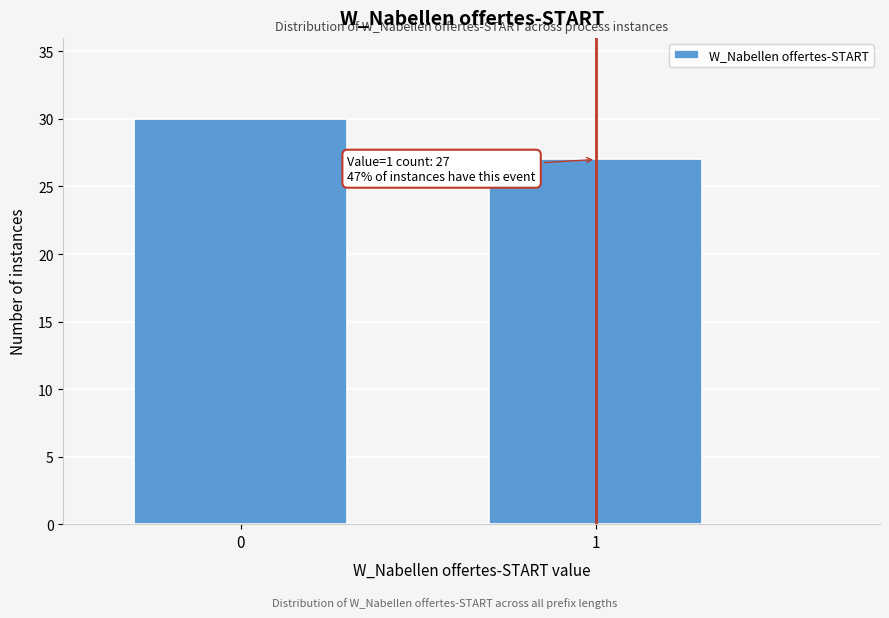

Reading right to left, list all the values displayed in this chart.

27	30